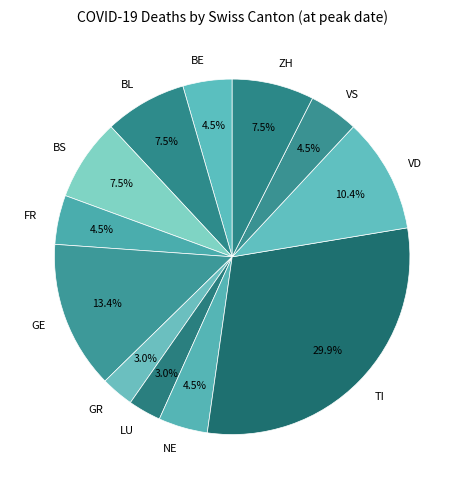

What percentage is NOT represented by BE?

95.5%